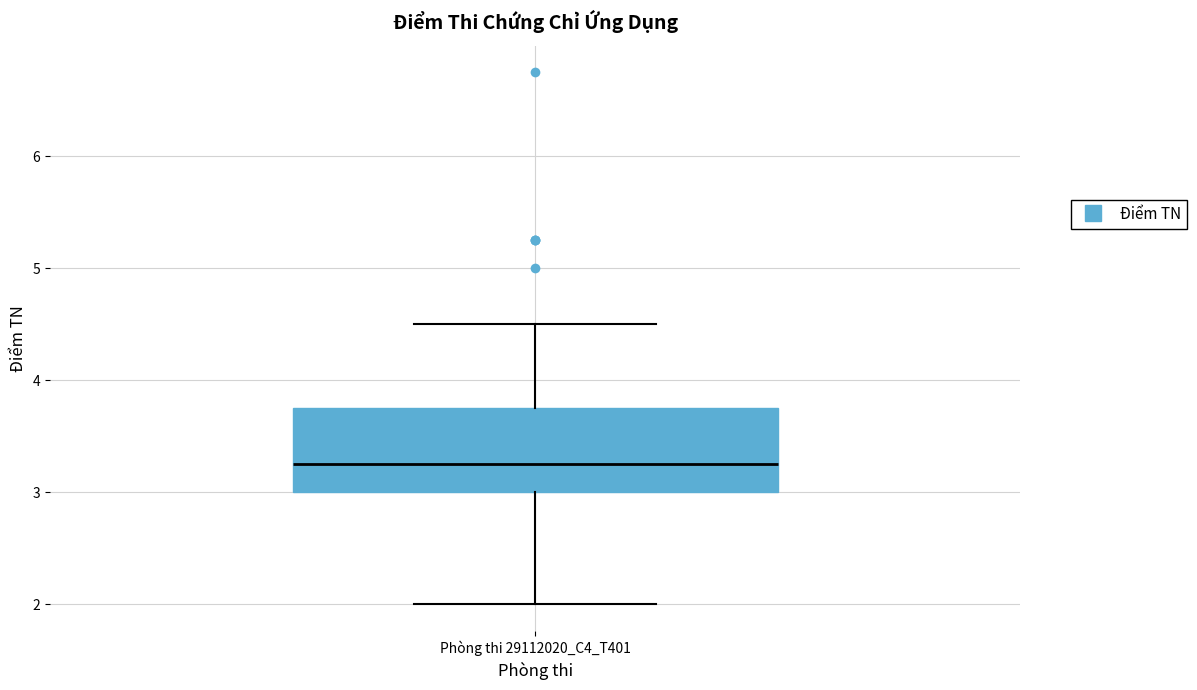

Transcribe this box plot: give where the median line is, the range the box spans, and where the two whiskers end, as read against the y-axis. The values are not printed on the chart, so give them approximately, as read against the axis.

median 3.3, box 3.0 to 3.8, whiskers 2.0 to 4.5